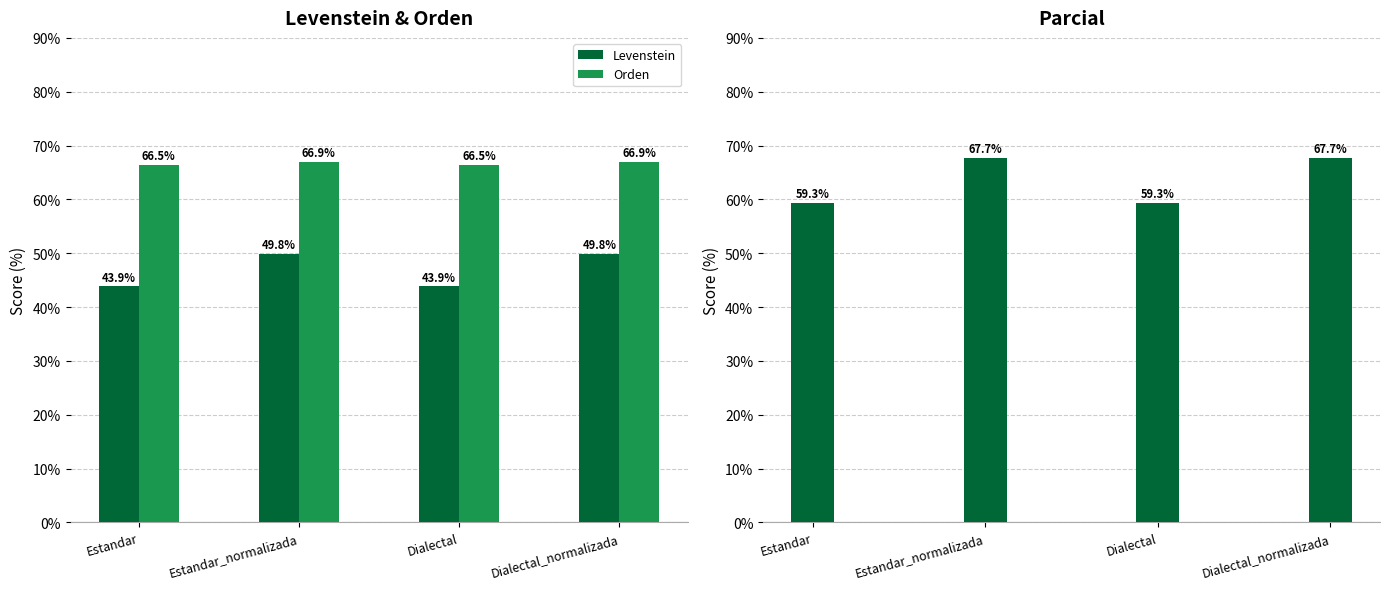

List the series in order of their overall mean, highest first.

Orden, Parcial, Levenstein